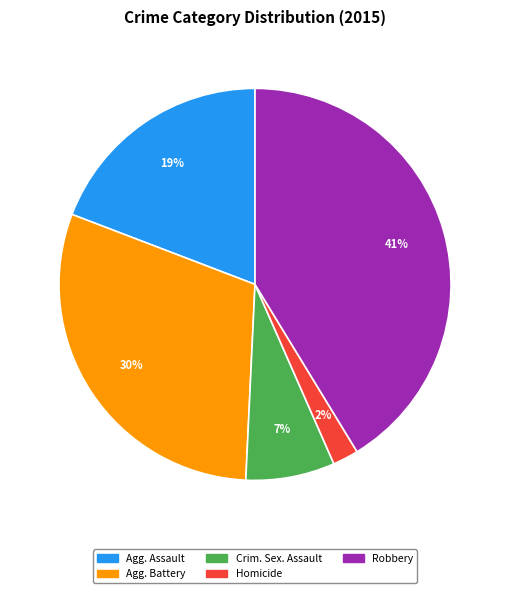

Does any single category account for the majority?

No